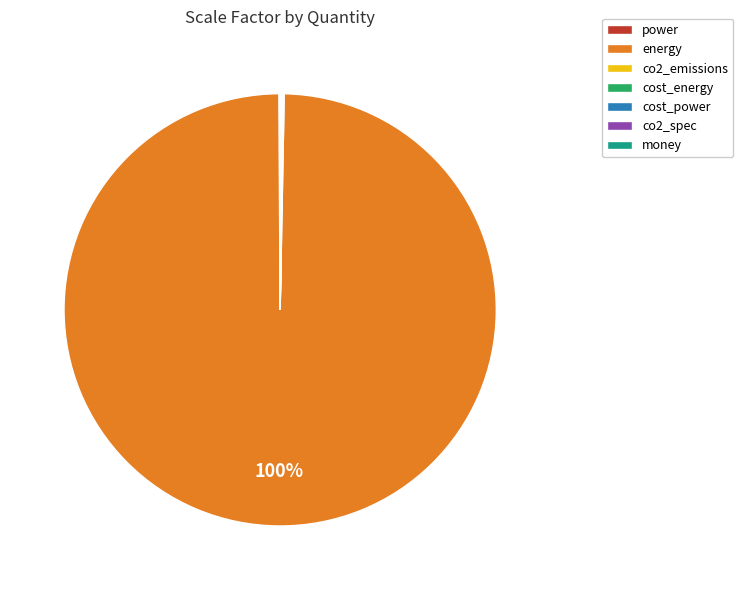

What is the majority slice?

energy